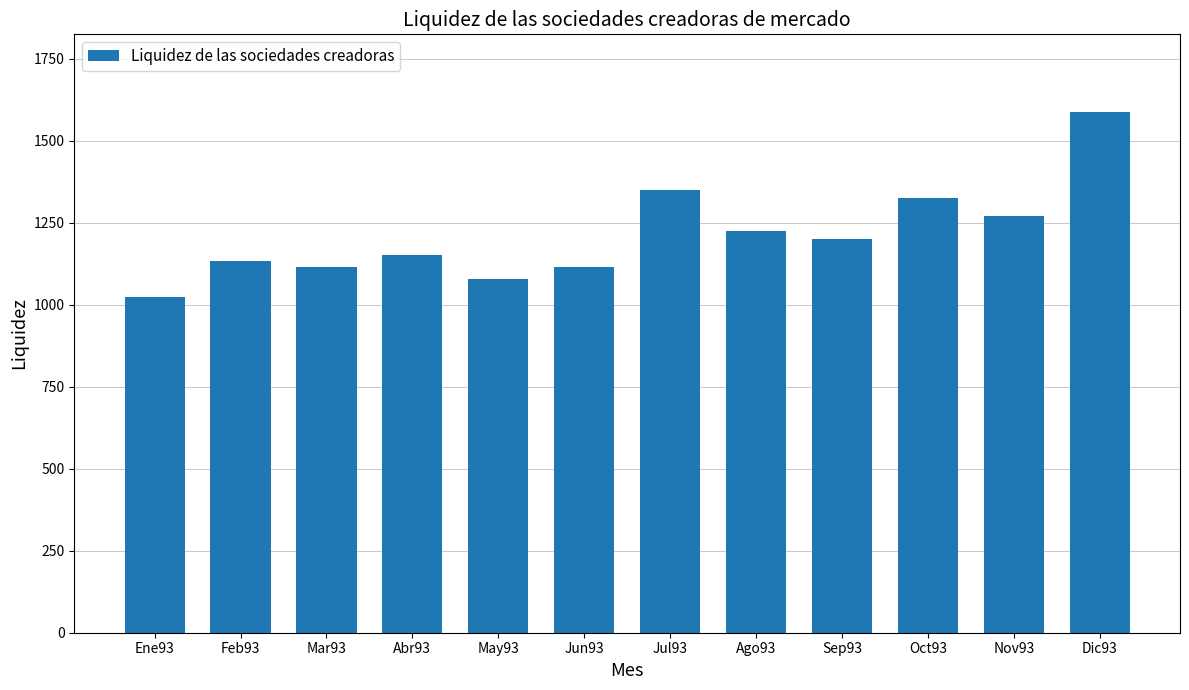

What is the greatest value displayed?

1587